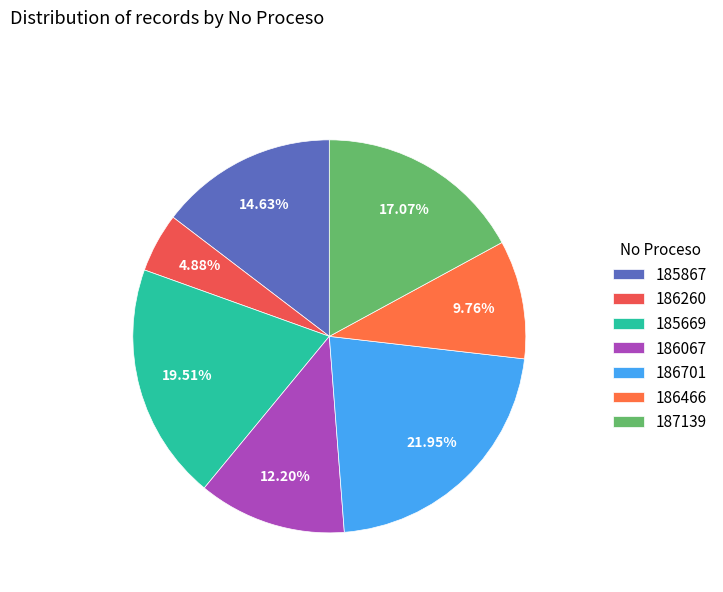

Which has a higher value, 185867 or 186260?

185867